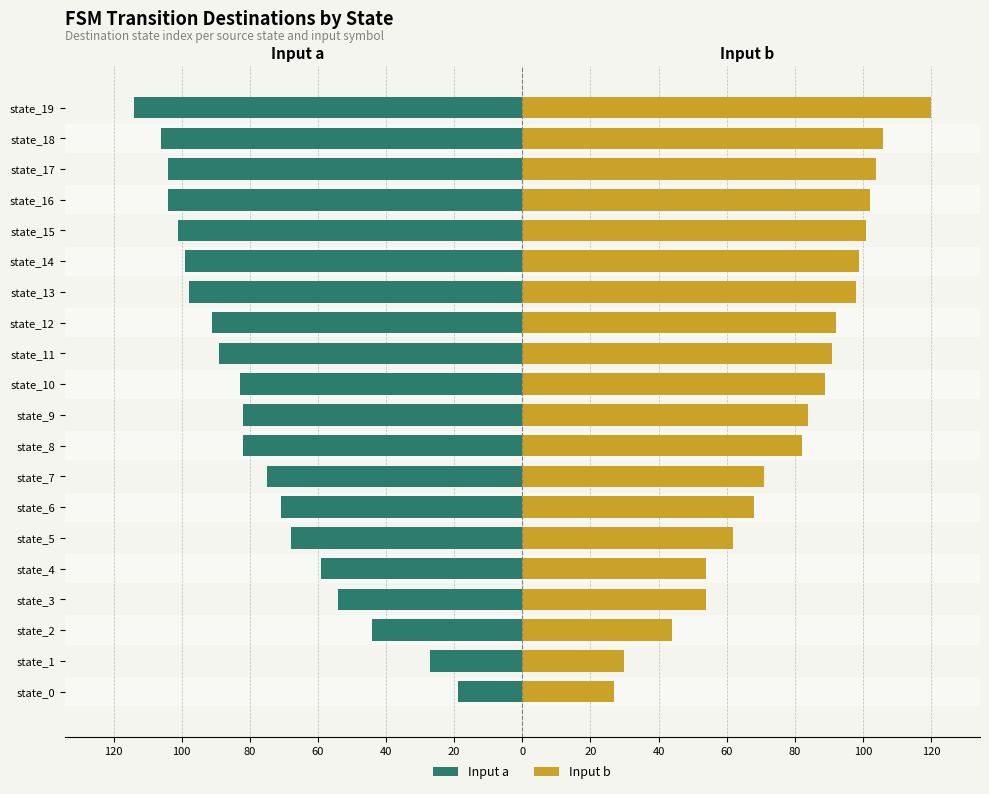

List the series in order of their peak value, lowest first.

Input a, Input b